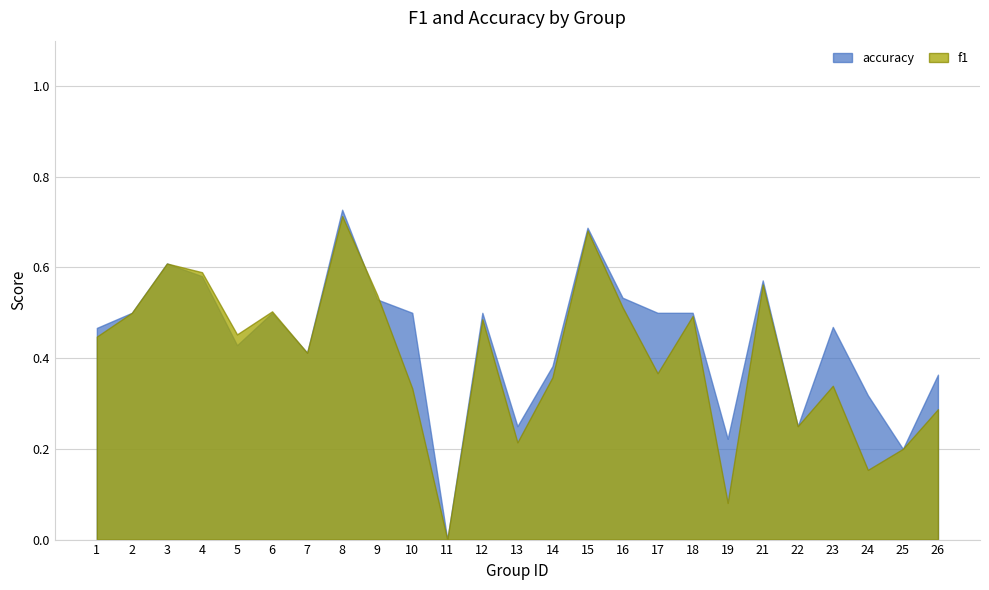

What value does the accuracy series have at 10?

0.5